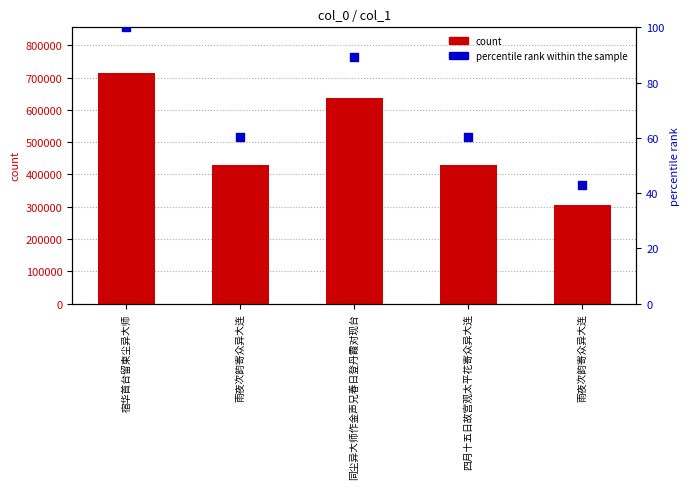

Is the value of col_0 at 雨夜次韵寄众异大连 greater than the value of percentile rank within the sample at 雨夜次韵寄众异大连?

Yes